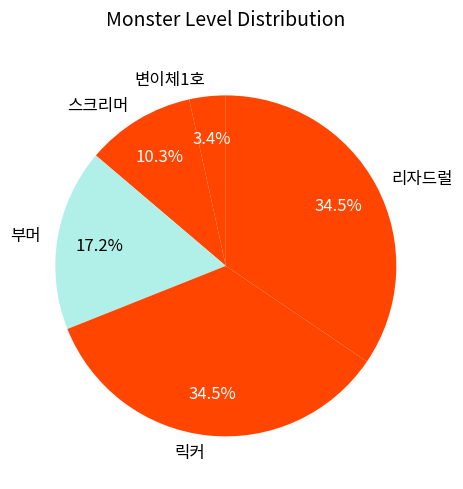

Which category has the smallest portion of the pie?

변이체1호